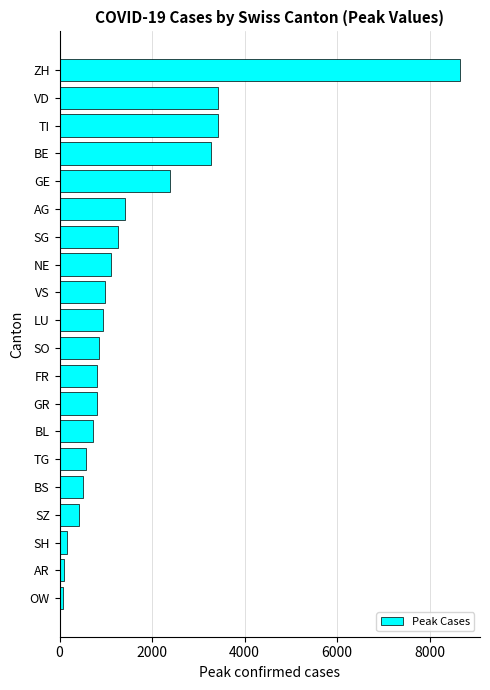

The chart shows a value of 2399 at GE. True or false?

True